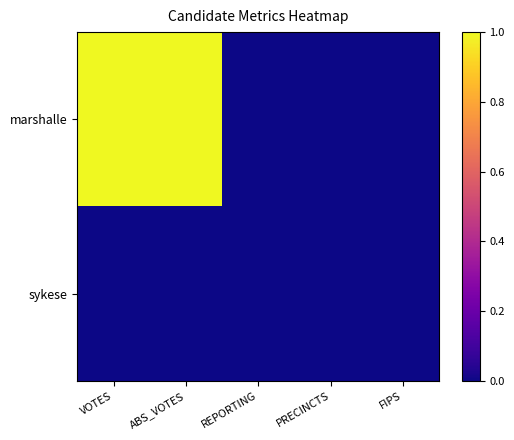

At PRECINCTS, list the series in order from smallest to largest.

marshalle, sykese